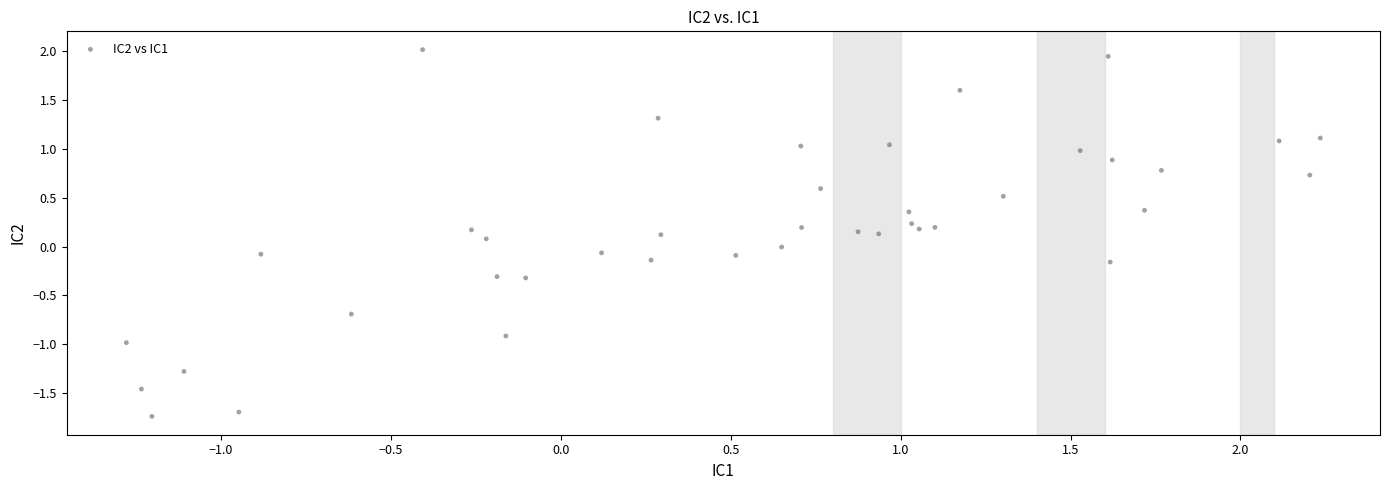

What is the range of Y values (max minus min)?

3.8